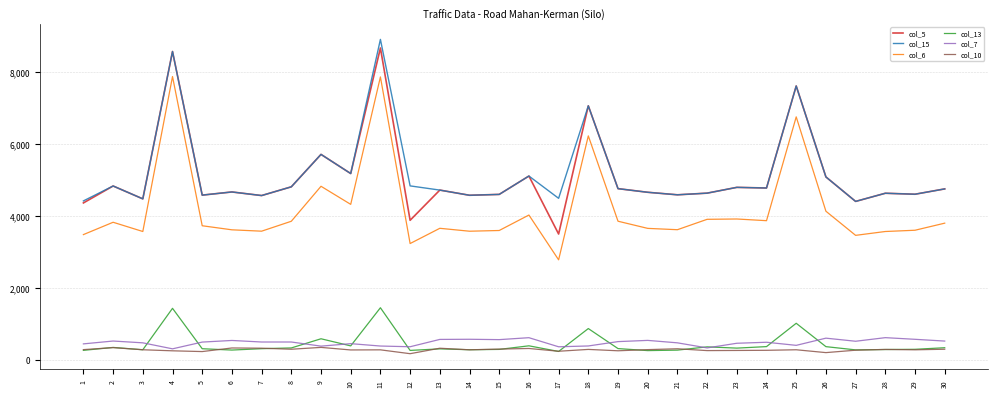

At how many categories does at least one series exceed 6410?

4